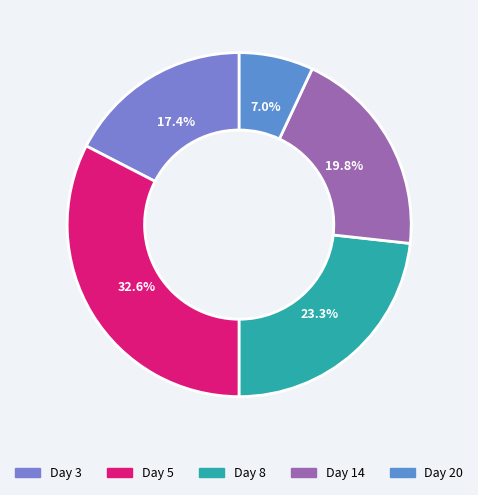

Does Day 5 represent more than half of the total?

No